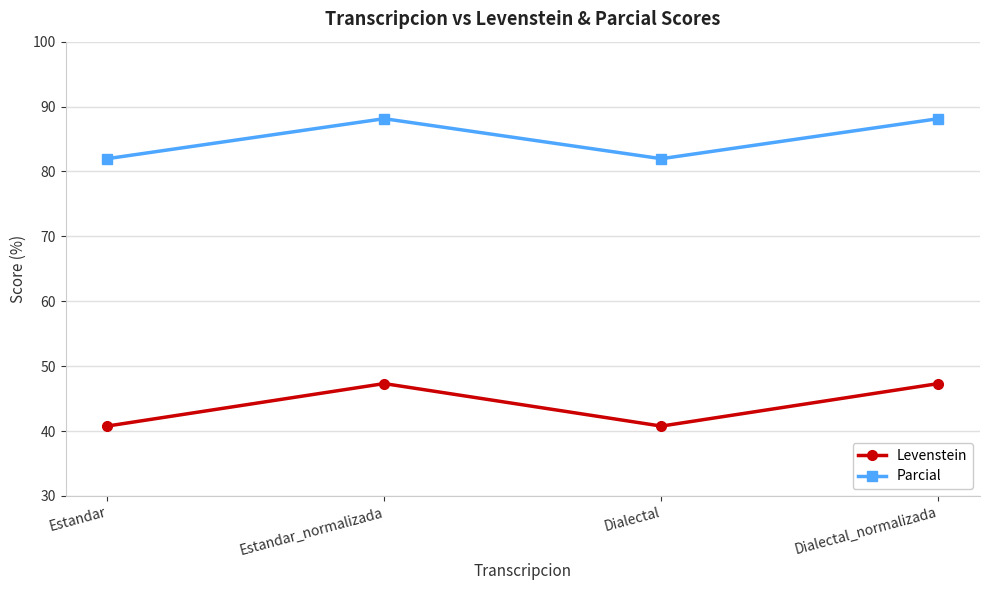

At which category does Levenstein reach its first local valley?

Dialectal